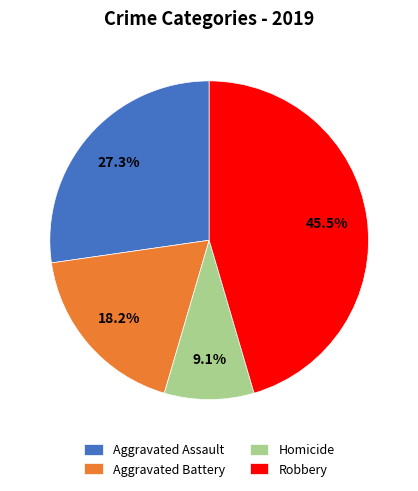

To the nearest percent, what is the average slice percentage?

25%